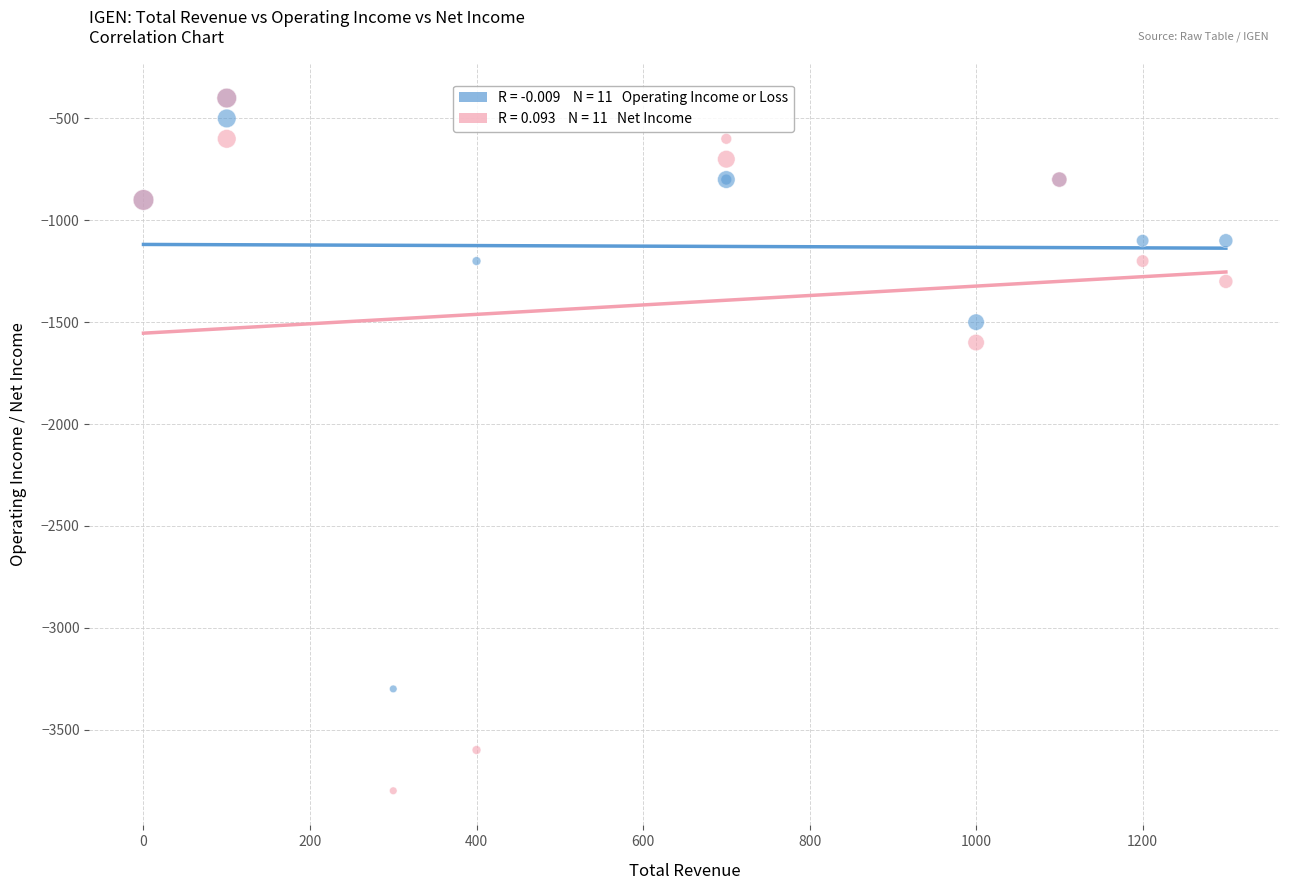

Across all series, what Y value is closest to -2100?

-1600